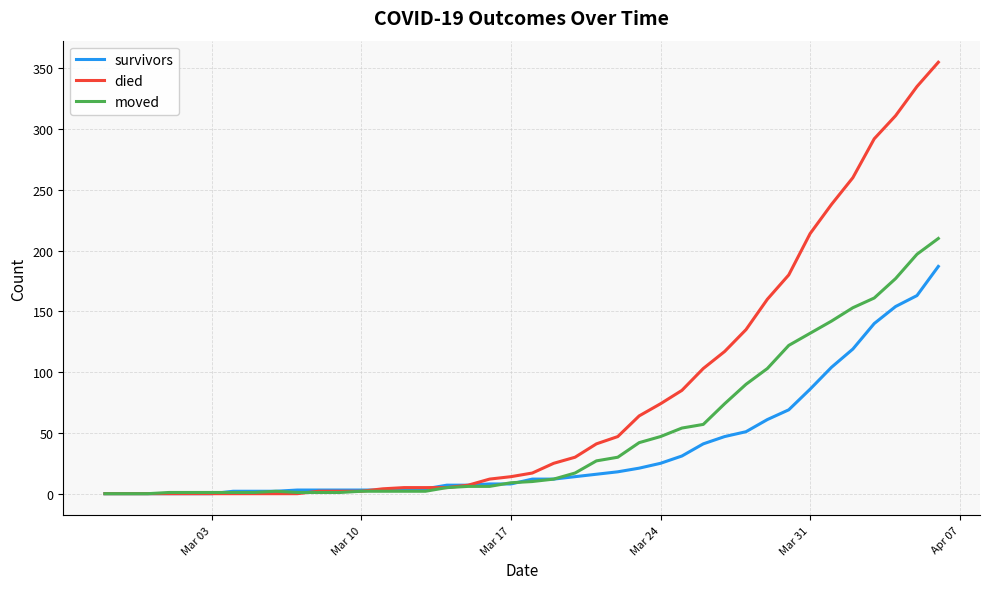

Which series has the largest total across all categories?

died